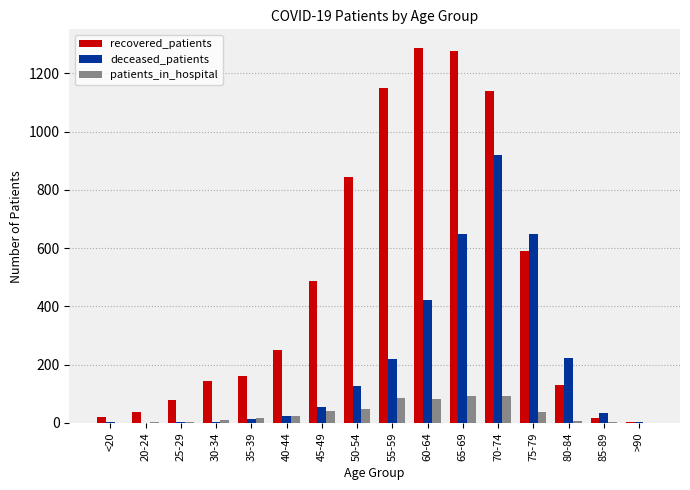

Read the deceased_patients value at 60-64, to the nearest 50.

400